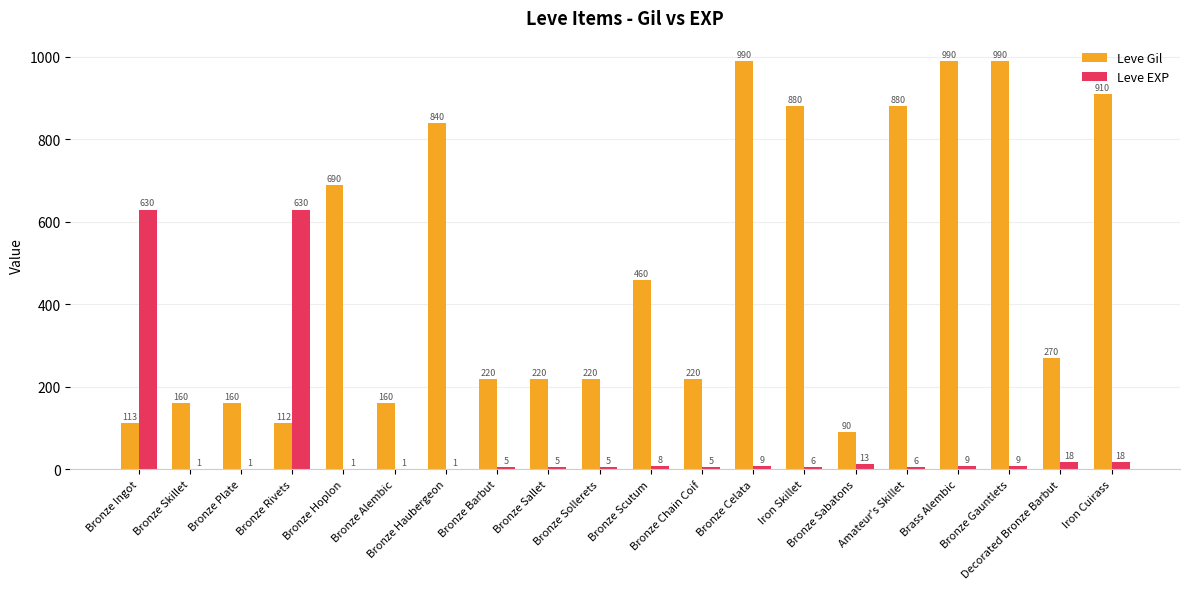

Which series has the largest total across all categories?

Leve Gil